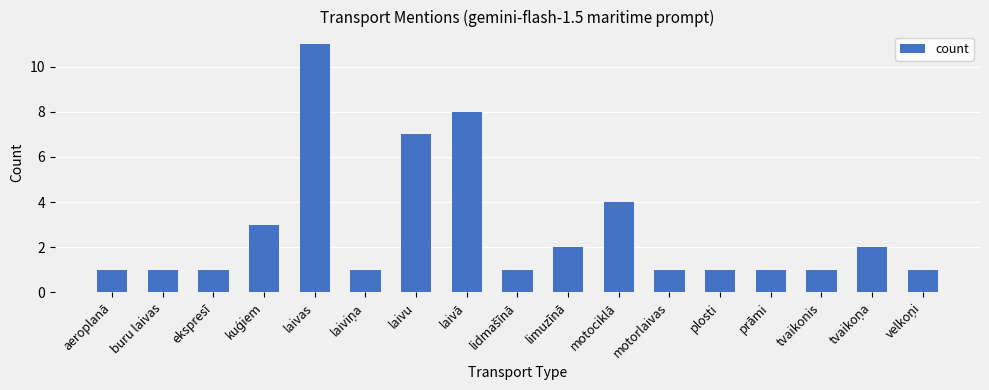

Approximately how many times larger is the value at ekspresī compared to limuzīnā?

0.5